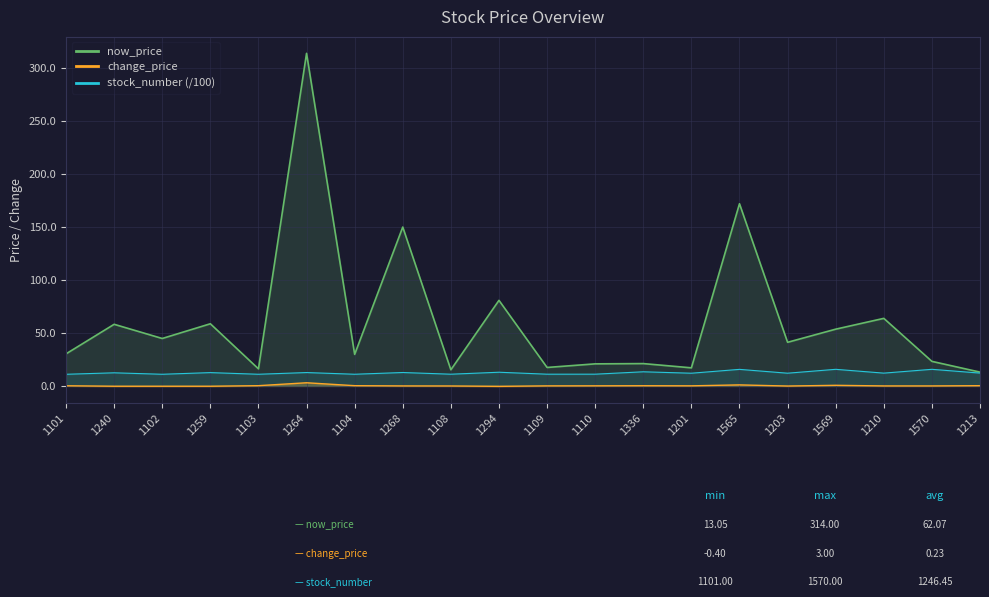

Rank the series at 1569 from lowest to highest value.

change_price, stock_number, now_price